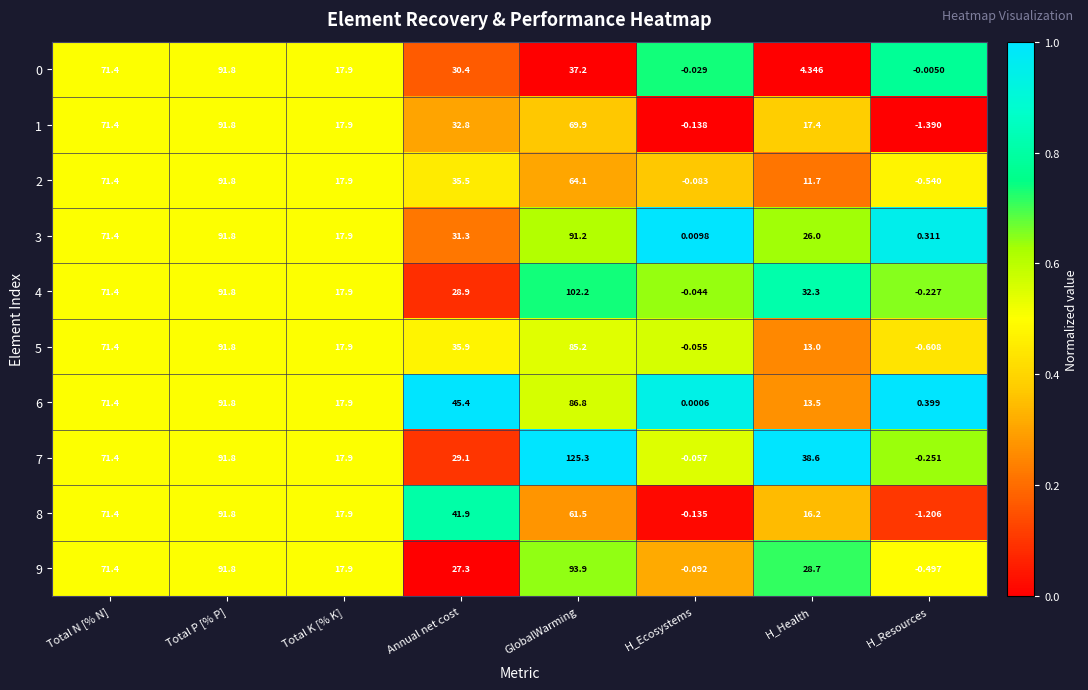

Rank the categories by 9 value from lowest to highest.

H_Resources, H_Ecosystems, Total K [% K], Annual net cost, H_Health, Total N [% N], Total P [% P], GlobalWarming